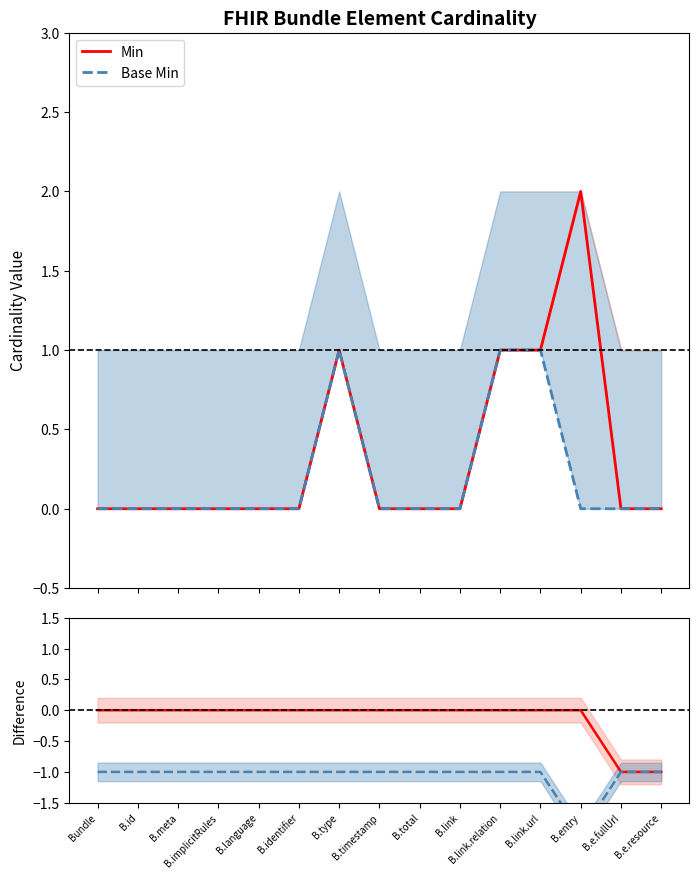

What position from the left is B.type?

7